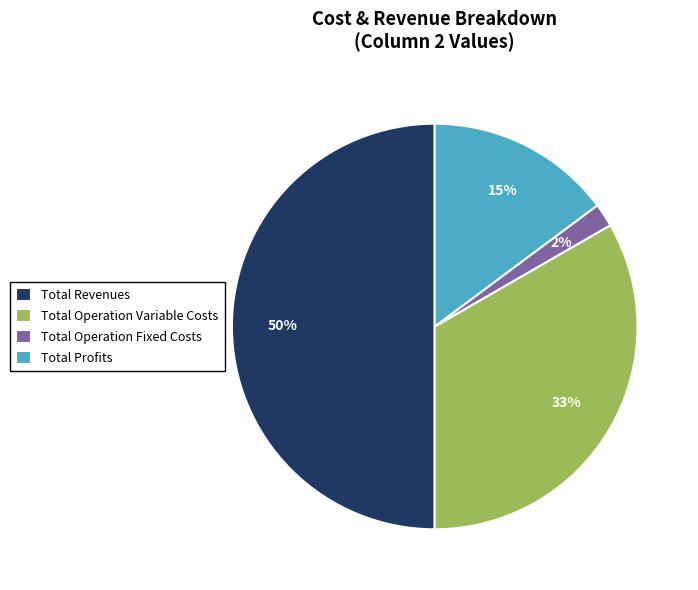

To the nearest percent, what is the difference between the Total Operation Fixed Costs and Total Revenues slice percentages?

48%